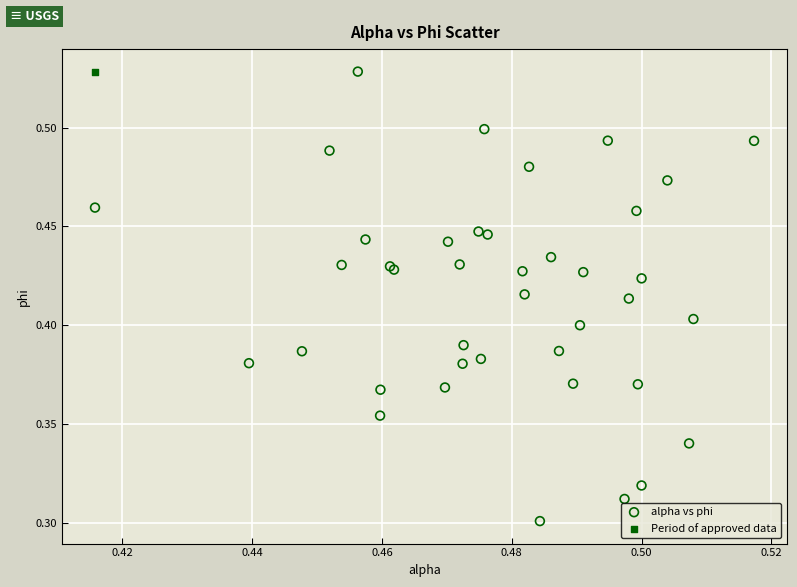

What are all the series names shown in the legend?

alpha vs phi, Period of approved data